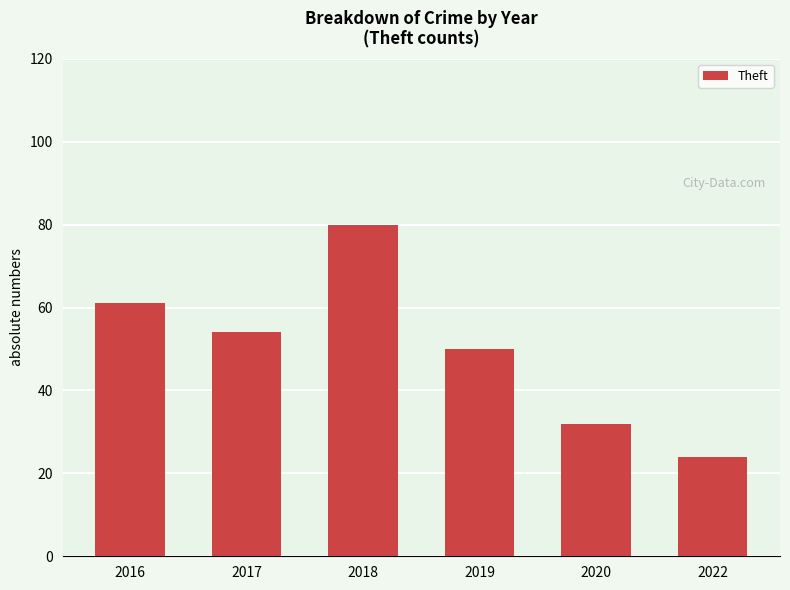

Count the number of categories in the chart.

6